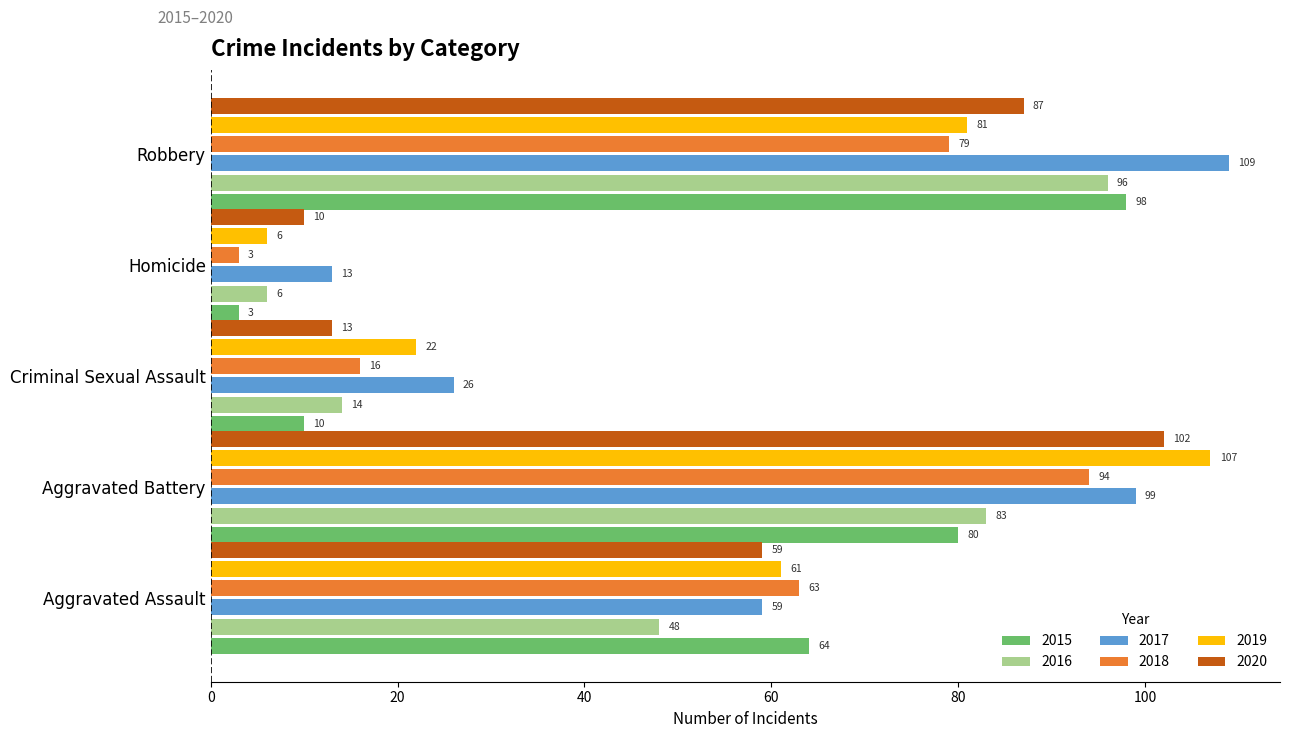

Rank the series by their maximum value, from lowest to highest.

2018, 2016, 2015, 2020, 2019, 2017